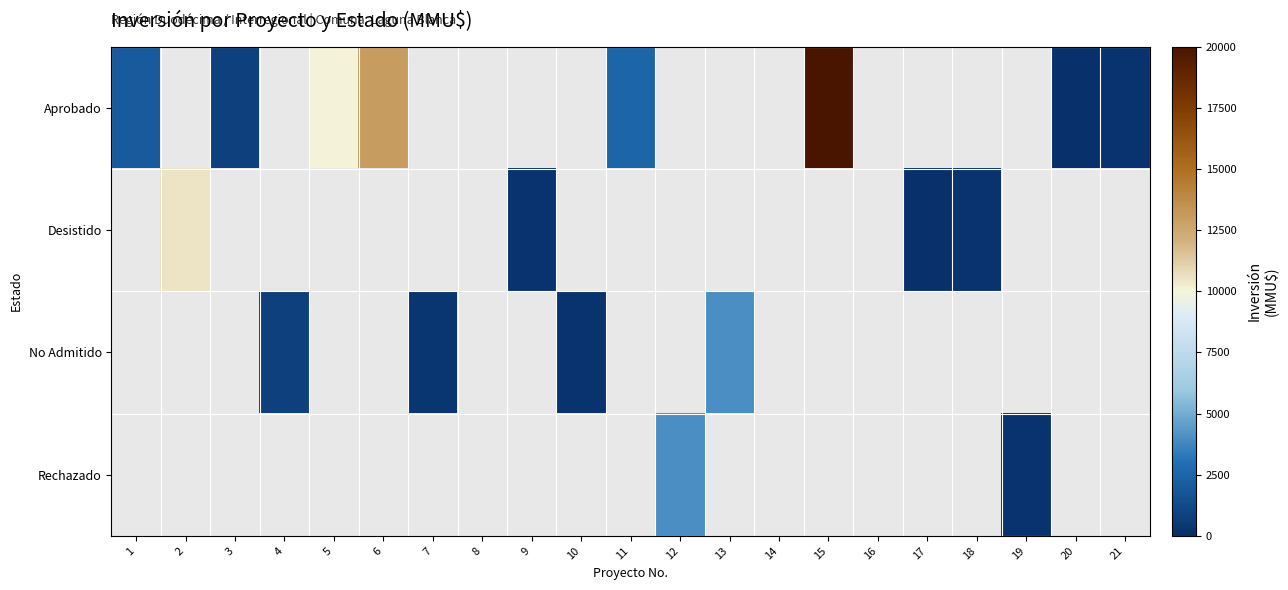

Rank the series by their maximum value, from highest to lowest.

Aprobado, Desistido, No Admitido, Rechazado